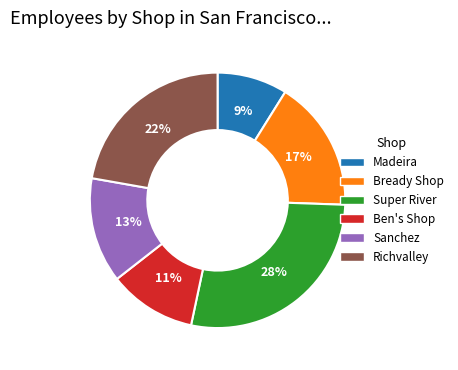

Does Ben's Shop represent more than half of the total?

No